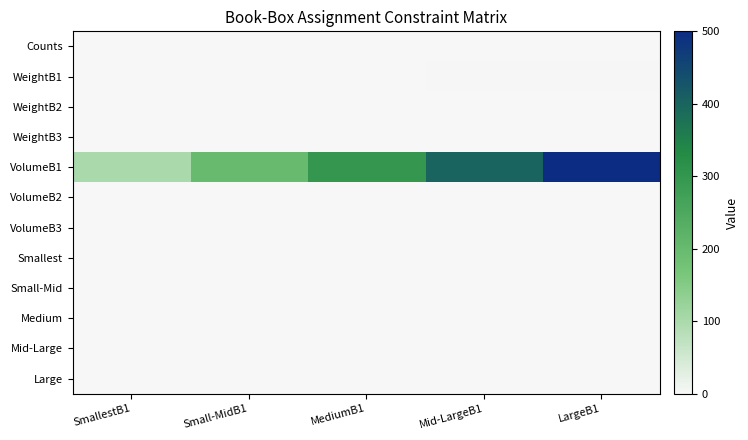

Which series changed the most between SmallestB1 and MediumB1?

VolumeB1